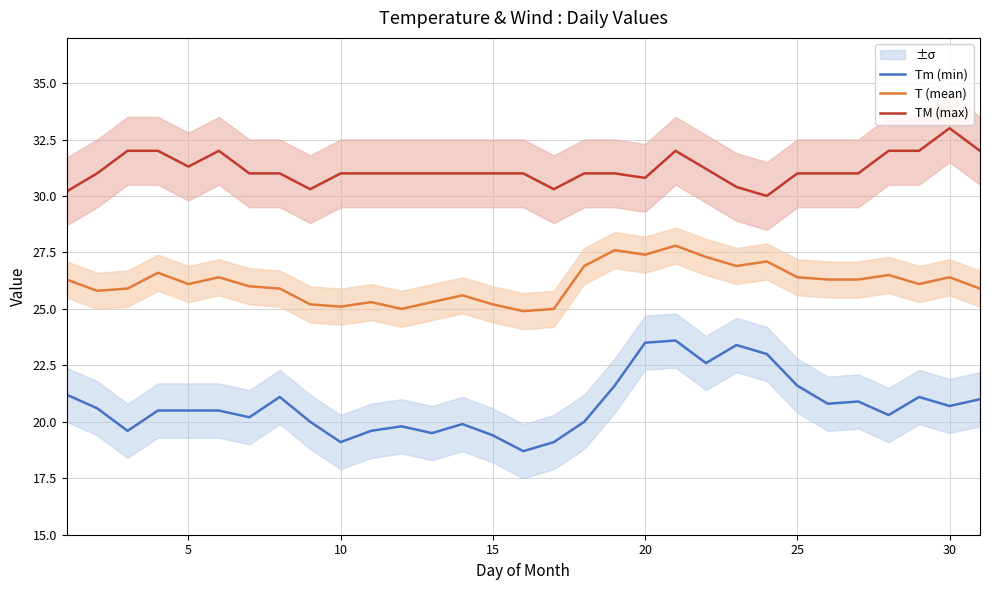

What is the spread (max minus min) of values at 12?

11.5